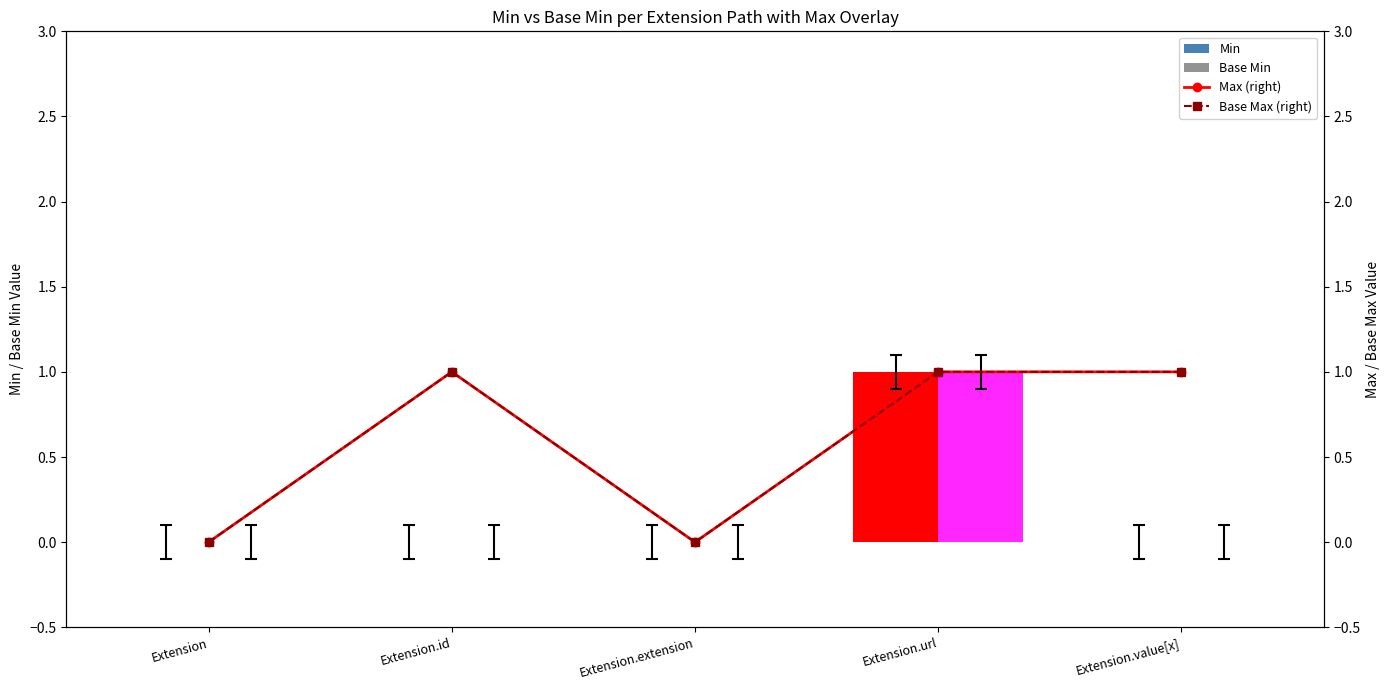

What is the greatest value displayed?

1